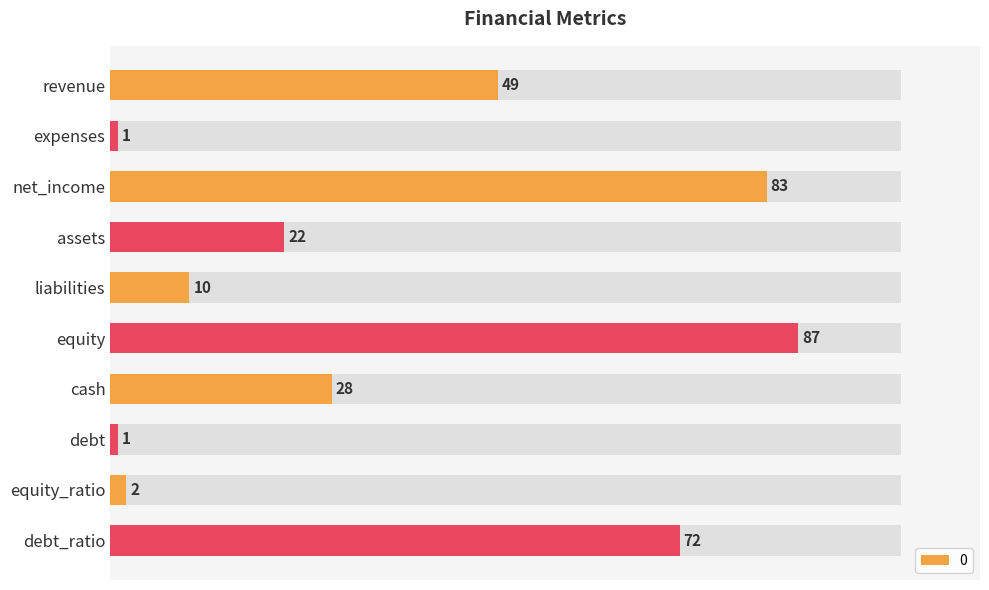

Rank the categories by value from lowest to highest.

expenses, debt, equity_ratio, liabilities, assets, cash, revenue, debt_ratio, net_income, equity